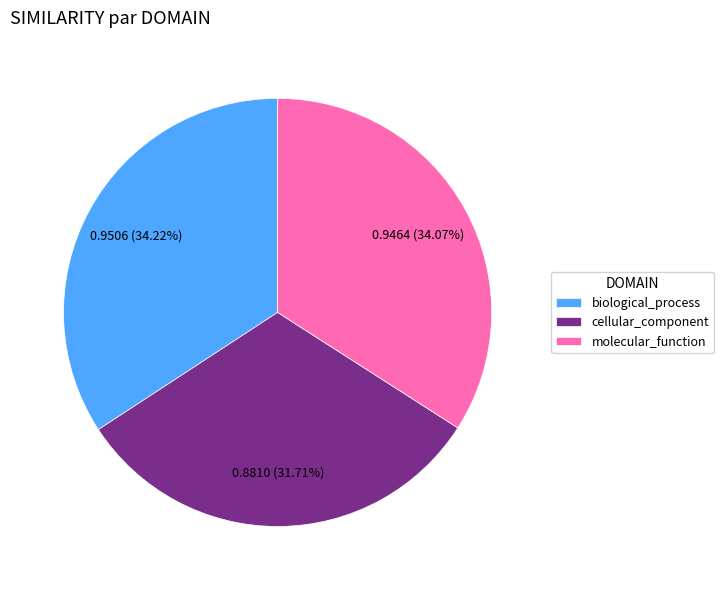

To the nearest percent, what is the difference between the largest and smallest slice percentages?

3%